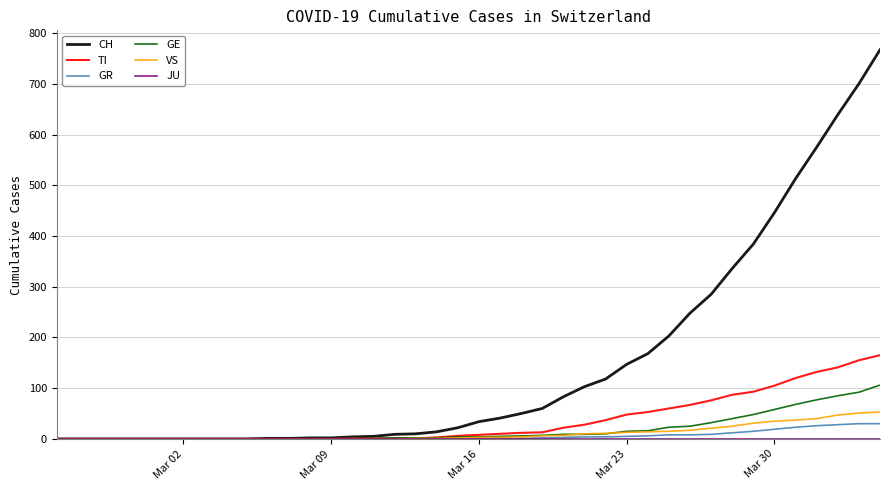

Which series has the widest spread of values?

CH